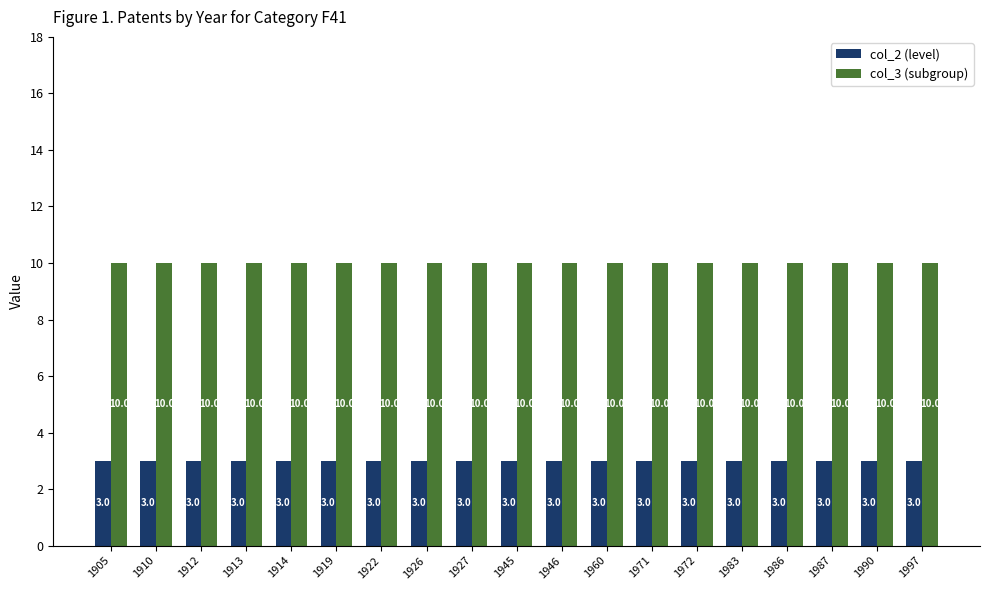

What is the total value across all series at 1910?

13